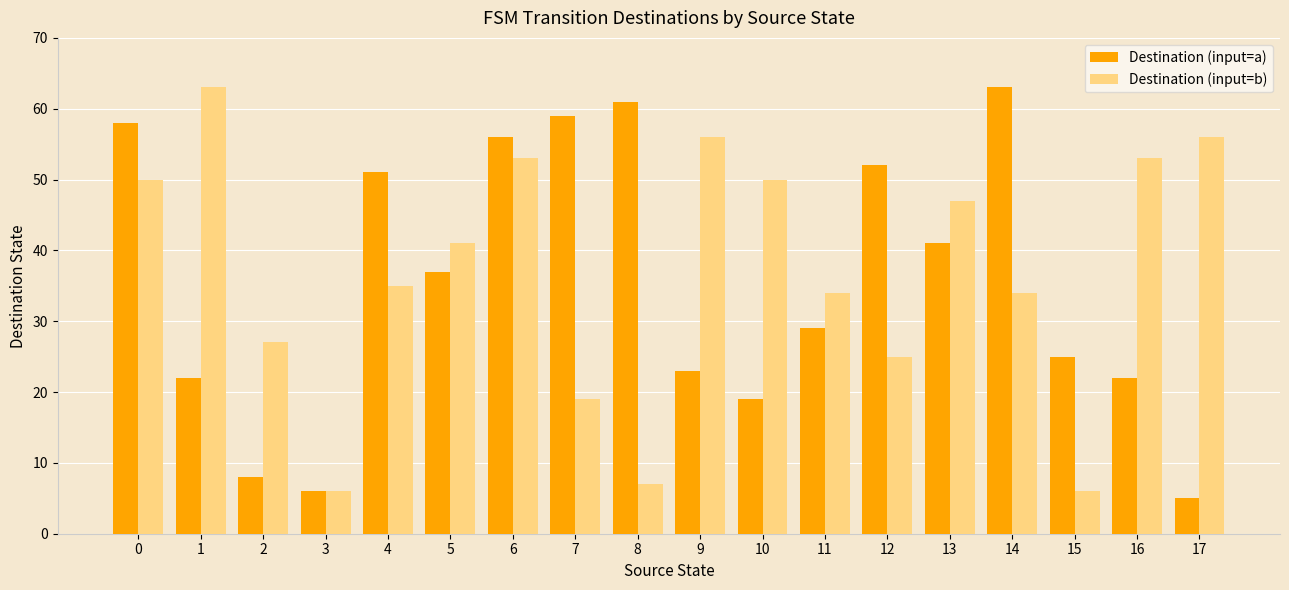

What is the sum of all Destination (input=b) values?

662